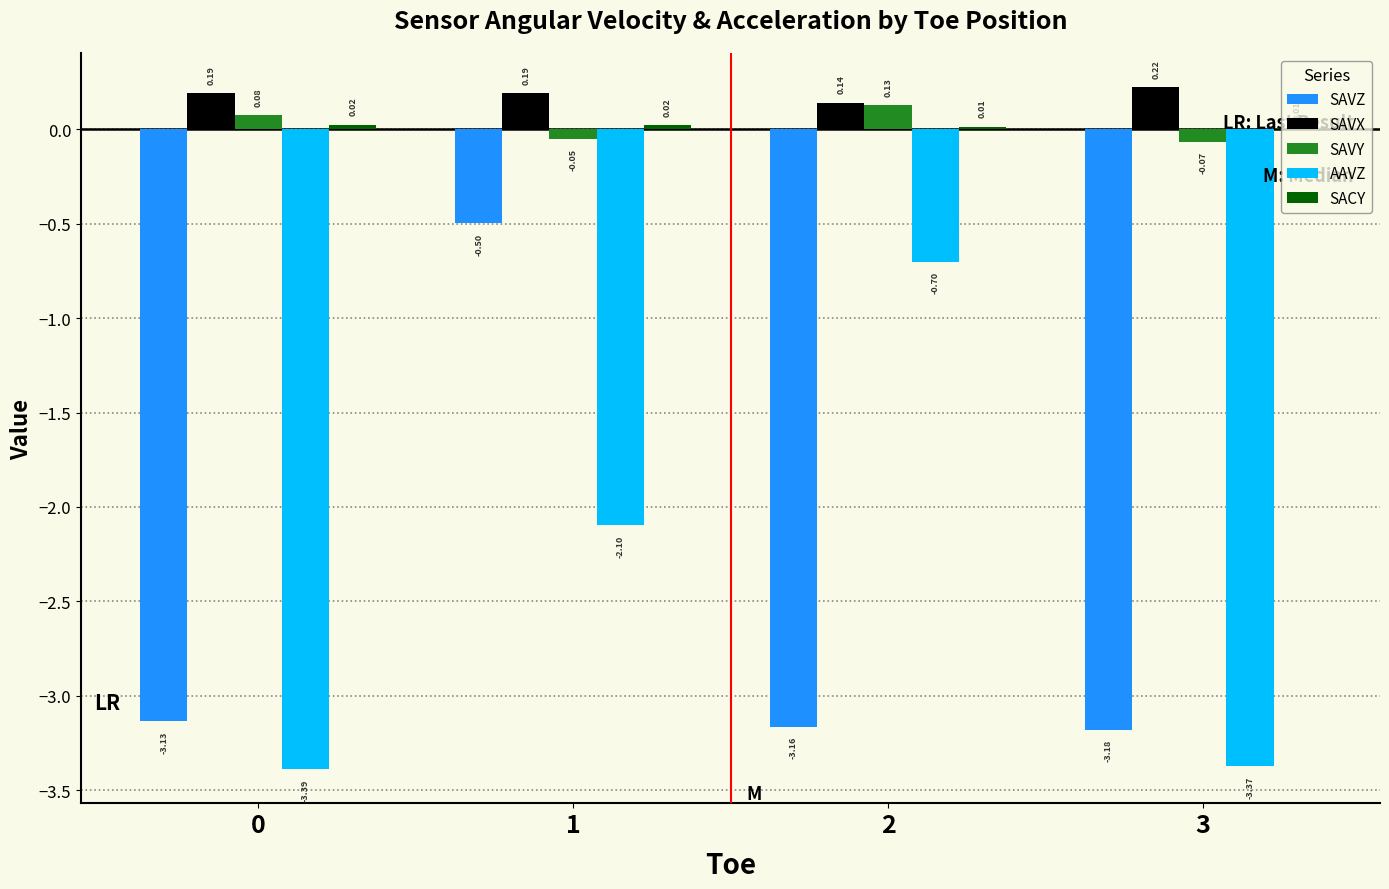

Is the value of SAVX at 2 greater than the value of SAVY at 0?

Yes